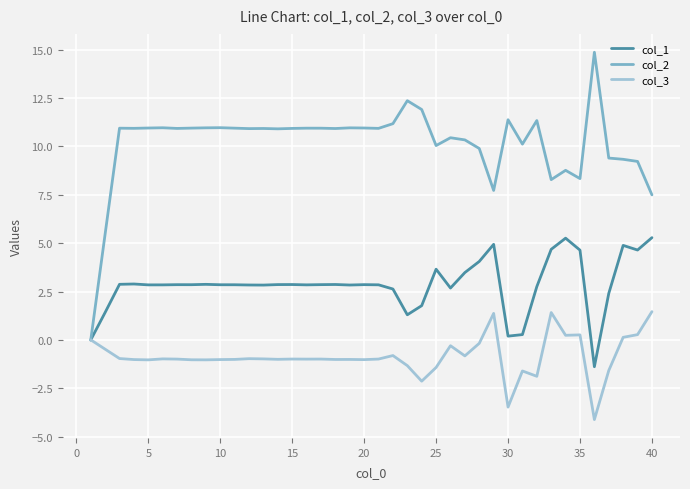

What is the minimum value for col_1?

-1.4